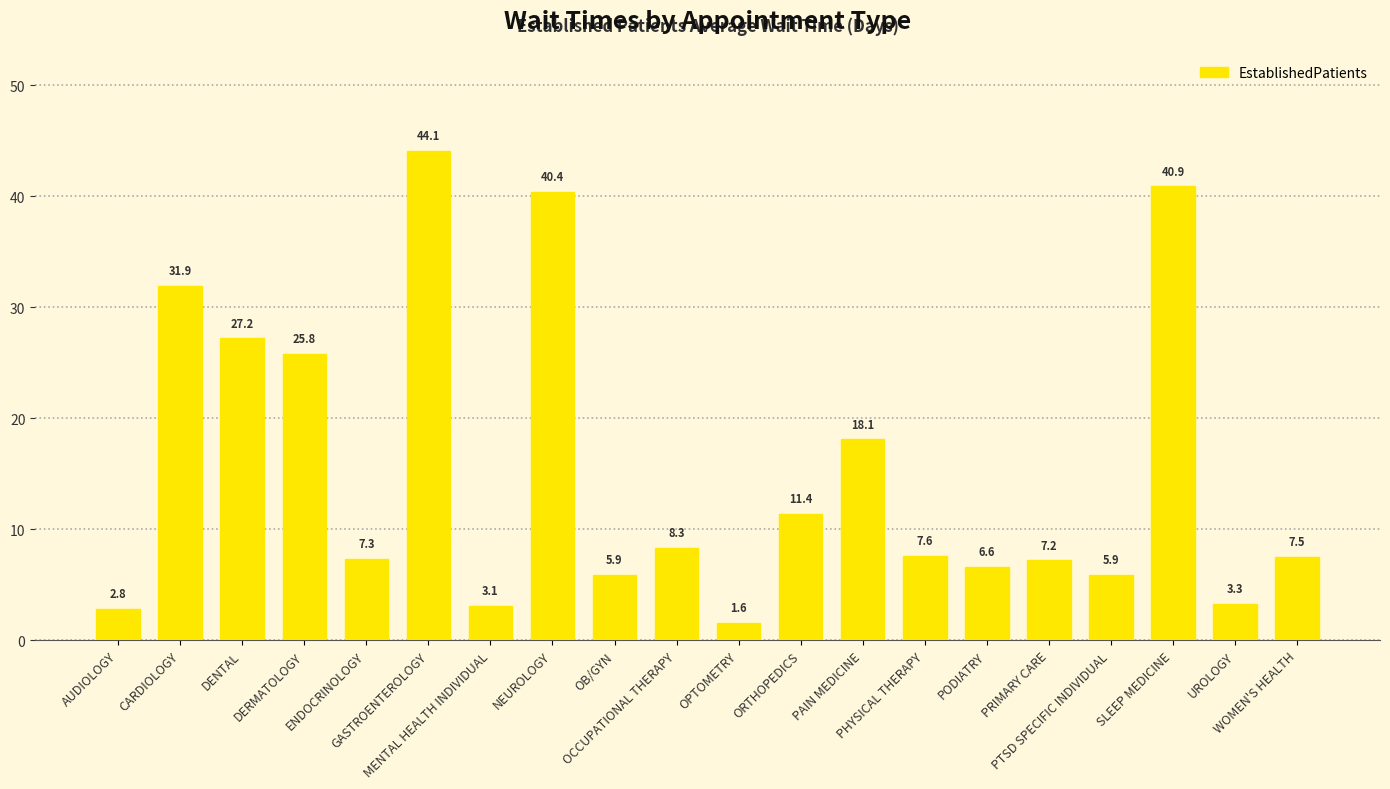

The chart shows a value of 6.6 at PODIATRY. True or false?

True